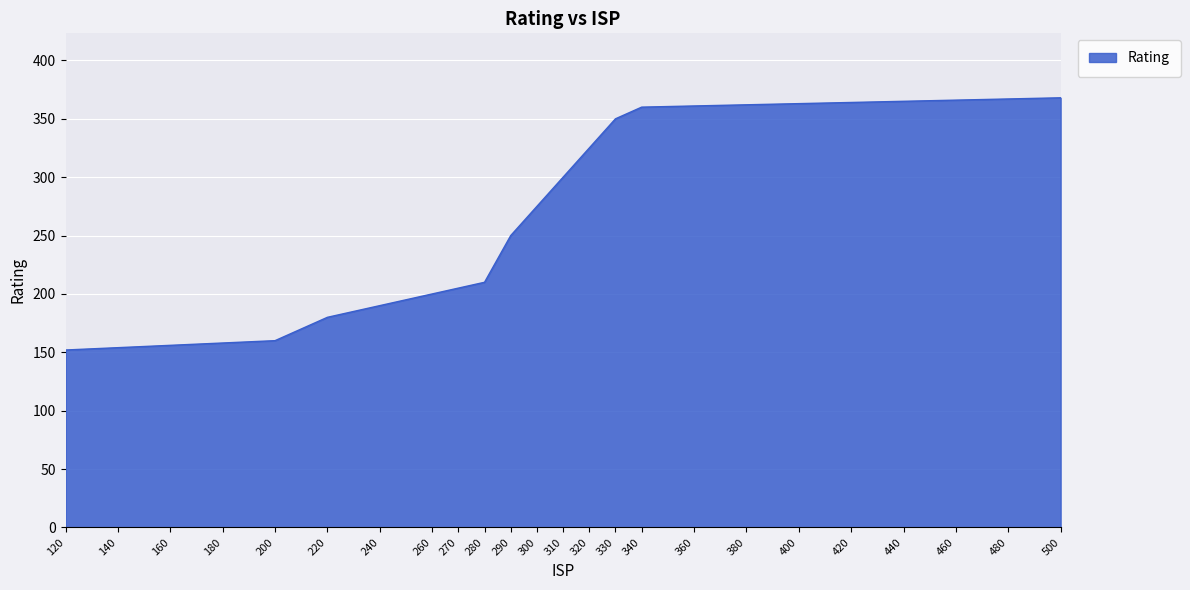

Which has a higher value, 240 or 160?

240